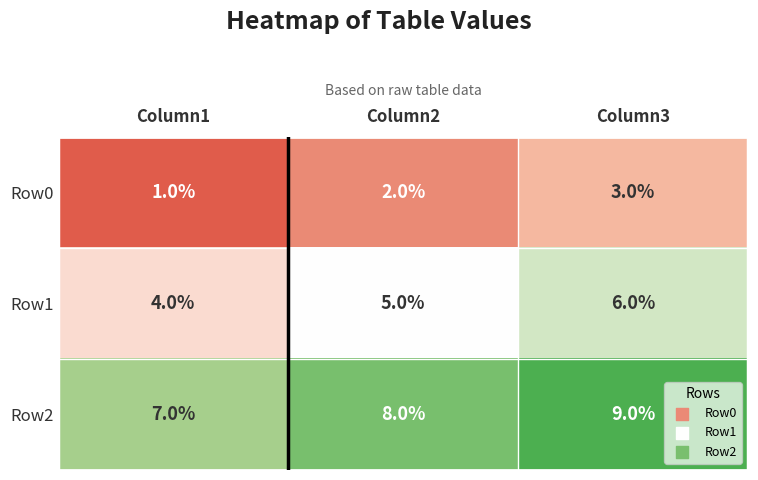

Where is Row0 nearest to the value 2?

Column2